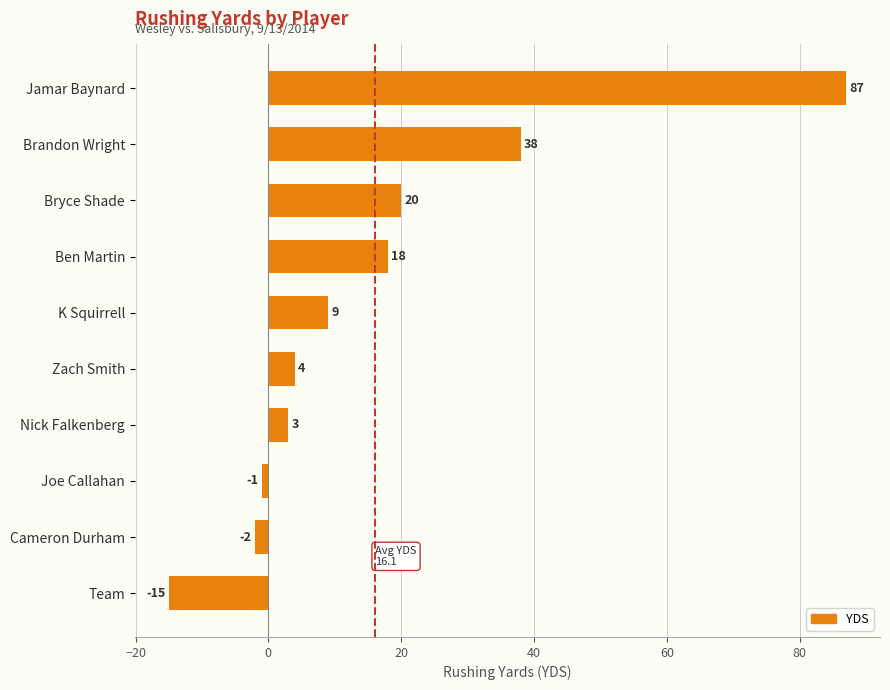

Reading top to bottom, extract all data points from this chart.

Jamar Baynard=87	Brandon Wright=38	Bryce Shade=20	Ben Martin=18	K Squirrell=9	Zach Smith=4	Nick Falkenberg=3	Joe Callahan=-1	Cameron Durham=-2	Team=-15